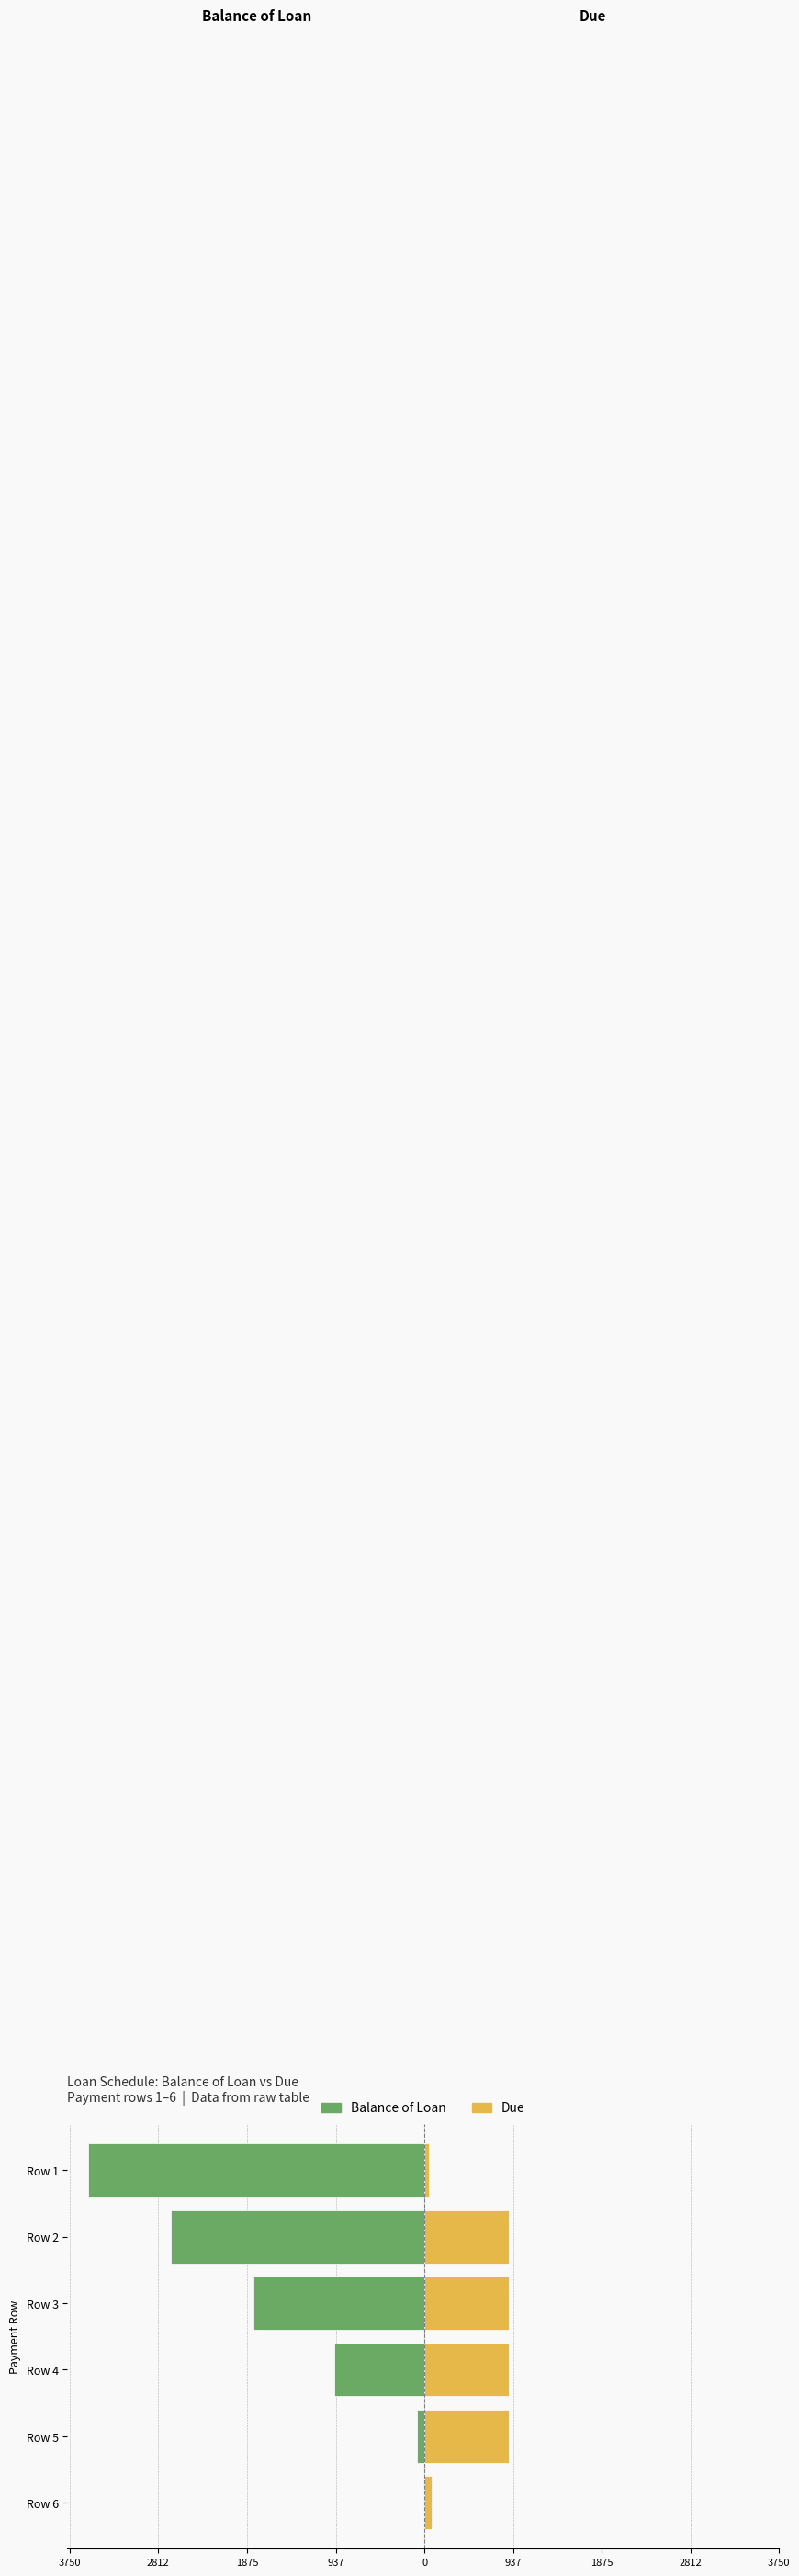

What is the value of the Balance of Loan bar at the 4th from the left?

-956.7